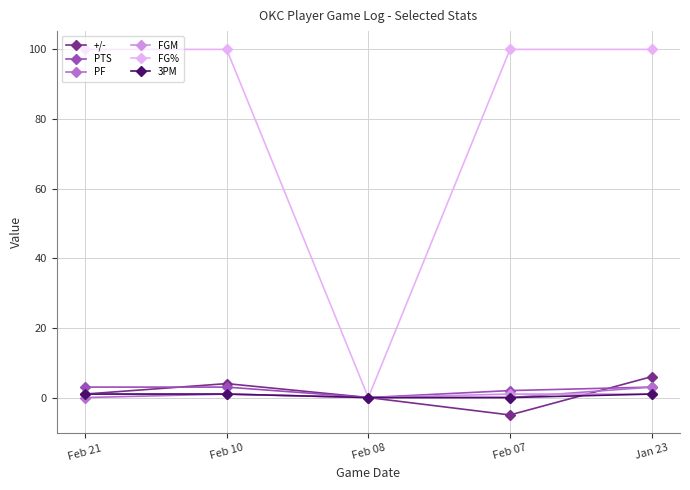

Which series has the widest spread of values?

FG%